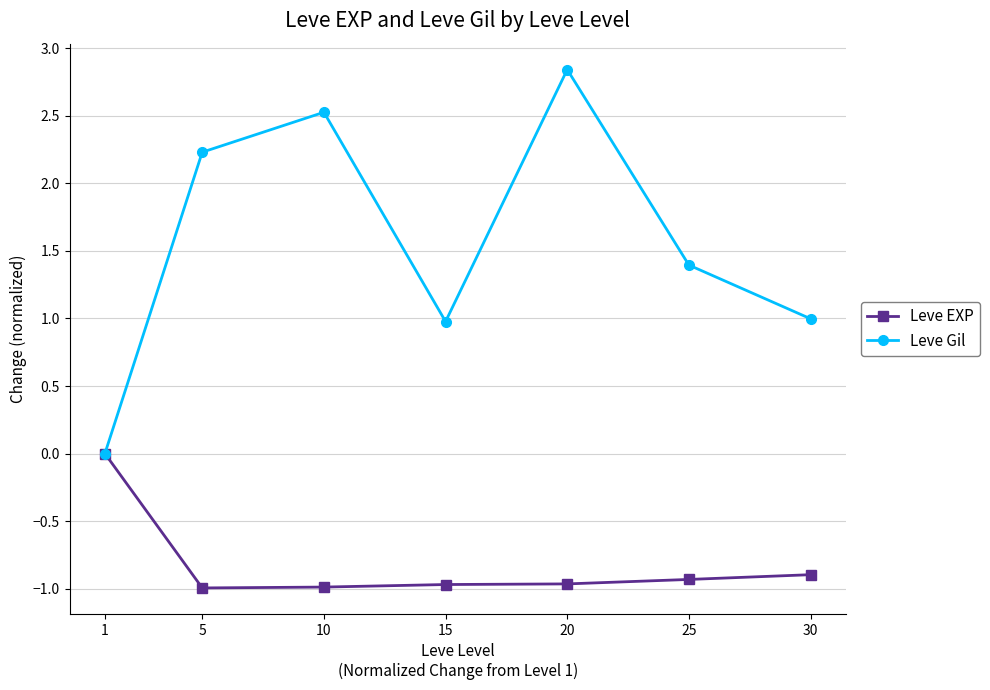

What is the smallest value displayed?

-1.0